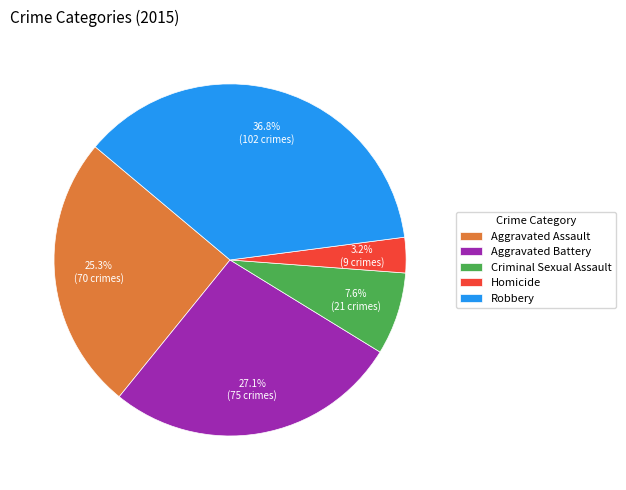

How many segments does this pie chart have?

5